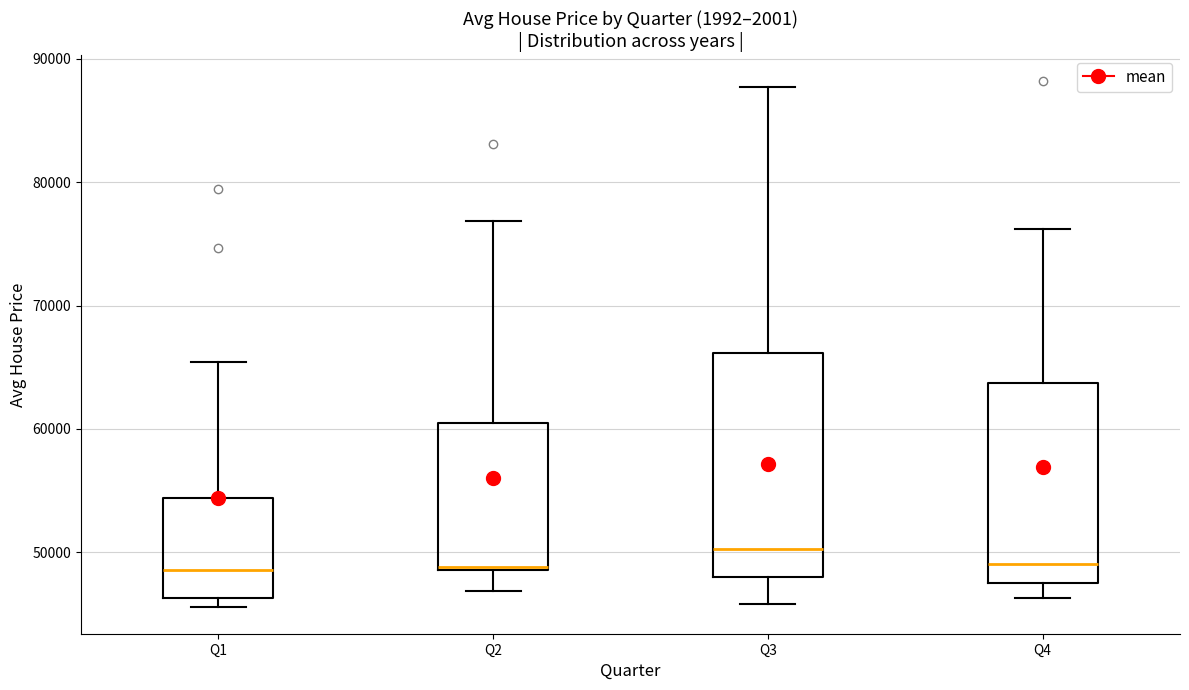

Reading left to right, transcribe this box plot: for each box, give where its median line is, the range the box spans, and where its two whiskers end, as read against the y-axis. The values are not printed on the chart, so give them approximately, as read against the axis.

Q1: median 49000, box 46000 to 54000, whiskers 46000 (just below the box's lower edge) to 65000
Q2: median 49000, box 49000 to 60000, whiskers 47000 to 77000
Q3: median 50000, box 48000 to 66000, whiskers 46000 to 88000
Q4: median 49000, box 47000 to 64000, whiskers 46000 to 76000